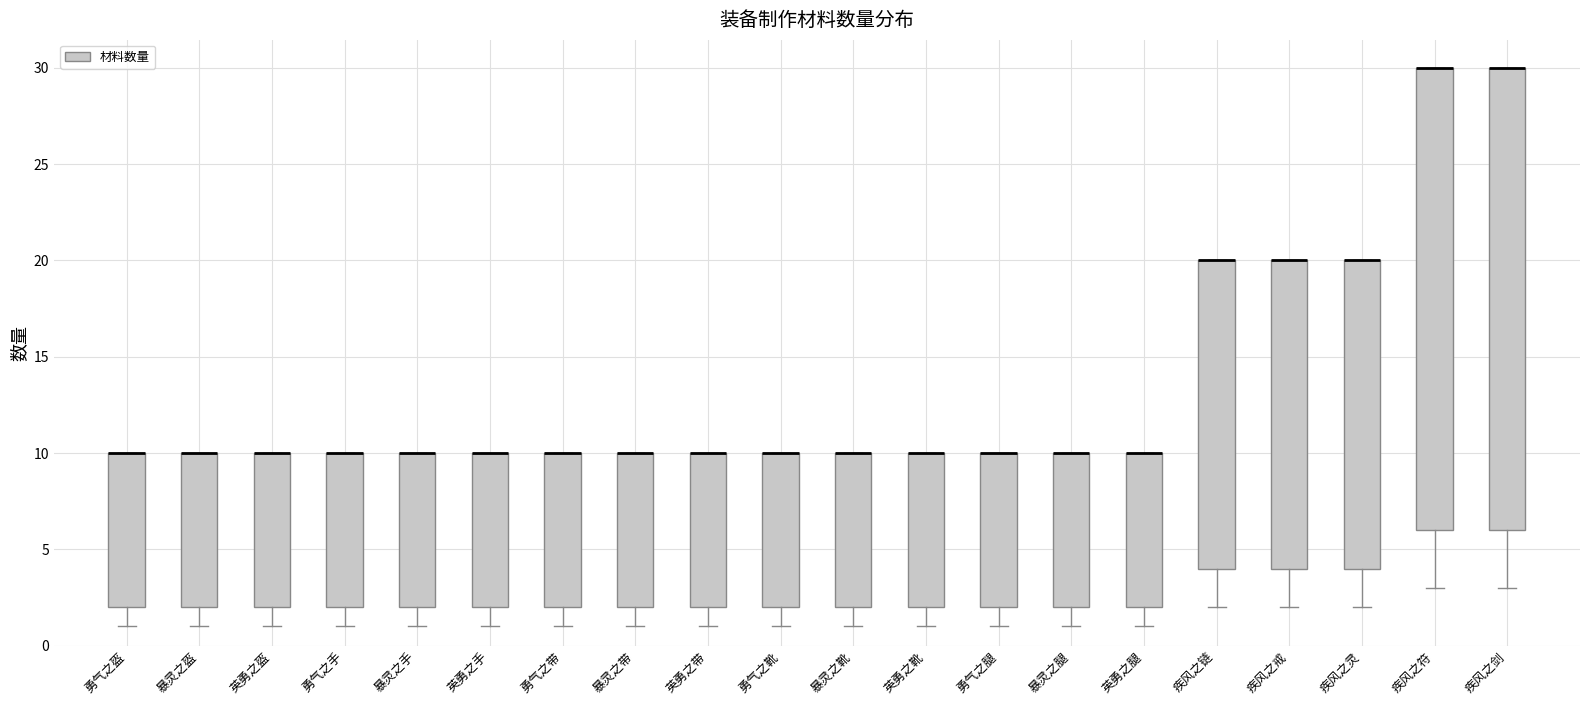

Reading left to right, read every box against the y-axis: the position of its median line, the range the box covers, and the ends of its whiskers. The values are not printed on the chart, so give them approximately, as read against the axis.

勇气之盔: median 10 (drawn on the box's upper edge), box 2 to 10, whiskers 1 to 10
暴灵之盔: median 10 (drawn on the box's upper edge), box 2 to 10, whiskers 1 to 10
英勇之盔: median 10 (drawn on the box's upper edge), box 2 to 10, whiskers 1 to 10
勇气之手: median 10 (drawn on the box's upper edge), box 2 to 10, whiskers 1 to 10
暴灵之手: median 10 (drawn on the box's upper edge), box 2 to 10, whiskers 1 to 10
英勇之手: median 10 (drawn on the box's upper edge), box 2 to 10, whiskers 1 to 10
勇气之带: median 10 (drawn on the box's upper edge), box 2 to 10, whiskers 1 to 10
暴灵之带: median 10 (drawn on the box's upper edge), box 2 to 10, whiskers 1 to 10
英勇之带: median 10 (drawn on the box's upper edge), box 2 to 10, whiskers 1 to 10
勇气之靴: median 10 (drawn on the box's upper edge), box 2 to 10, whiskers 1 to 10
暴灵之靴: median 10 (drawn on the box's upper edge), box 2 to 10, whiskers 1 to 10
英勇之靴: median 10 (drawn on the box's upper edge), box 2 to 10, whiskers 1 to 10
勇气之腿: median 10 (drawn on the box's upper edge), box 2 to 10, whiskers 1 to 10
暴灵之腿: median 10 (drawn on the box's upper edge), box 2 to 10, whiskers 1 to 10
英勇之腿: median 10 (drawn on the box's upper edge), box 2 to 10, whiskers 1 to 10
疾风之链: median 20 (drawn on the box's upper edge), box 4 to 20, whiskers 2 to 20
疾风之戒: median 20 (drawn on the box's upper edge), box 4 to 20, whiskers 2 to 20
疾风之灵: median 20 (drawn on the box's upper edge), box 4 to 20, whiskers 2 to 20
疾风之符: median 30 (drawn on the box's upper edge), box 6 to 30, whiskers 3 to 30
疾风之剑: median 30 (drawn on the box's upper edge), box 6 to 30, whiskers 3 to 30